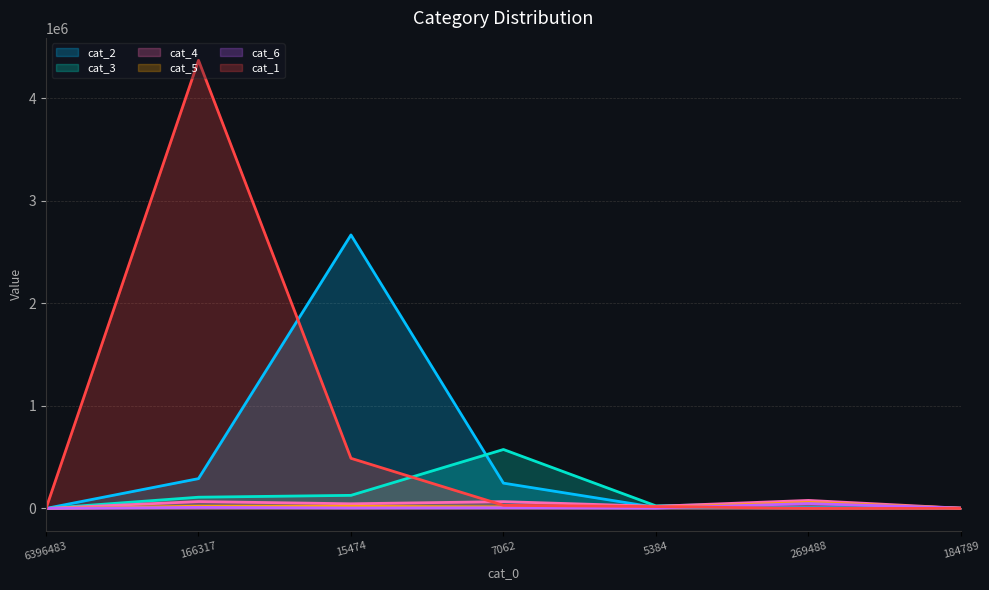

Which series has the largest range (max minus min)?

cat_1